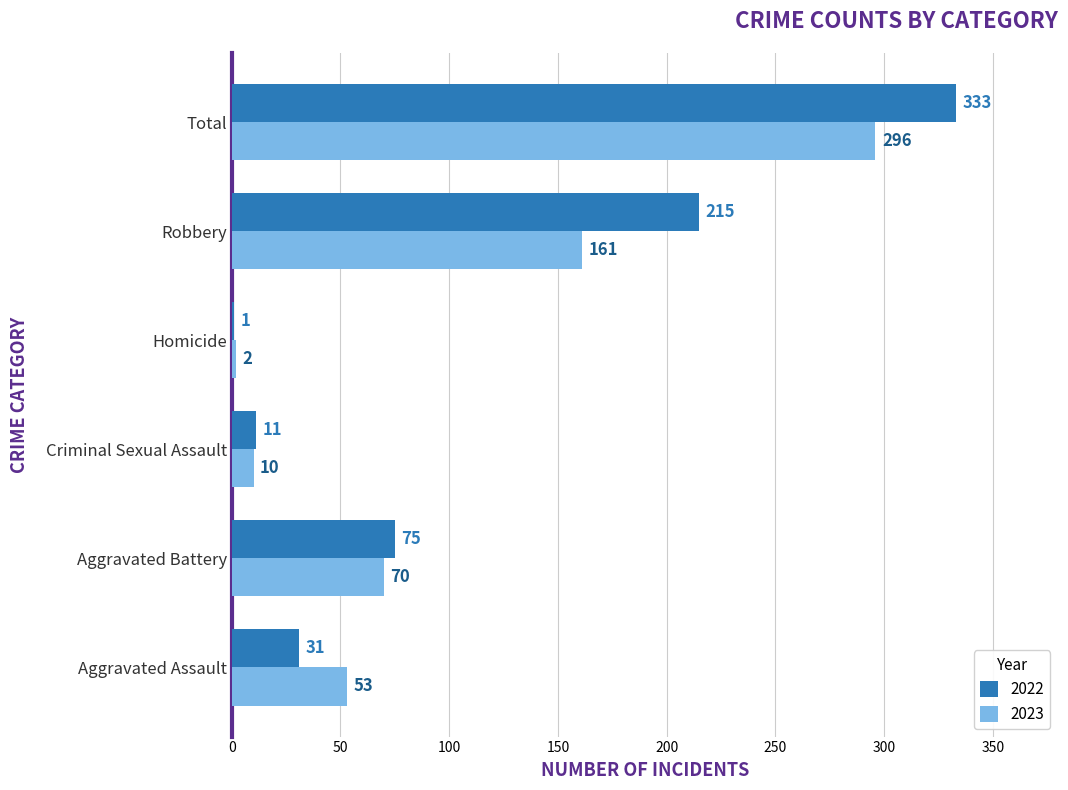

What is the highest value of the 2022 series?

333